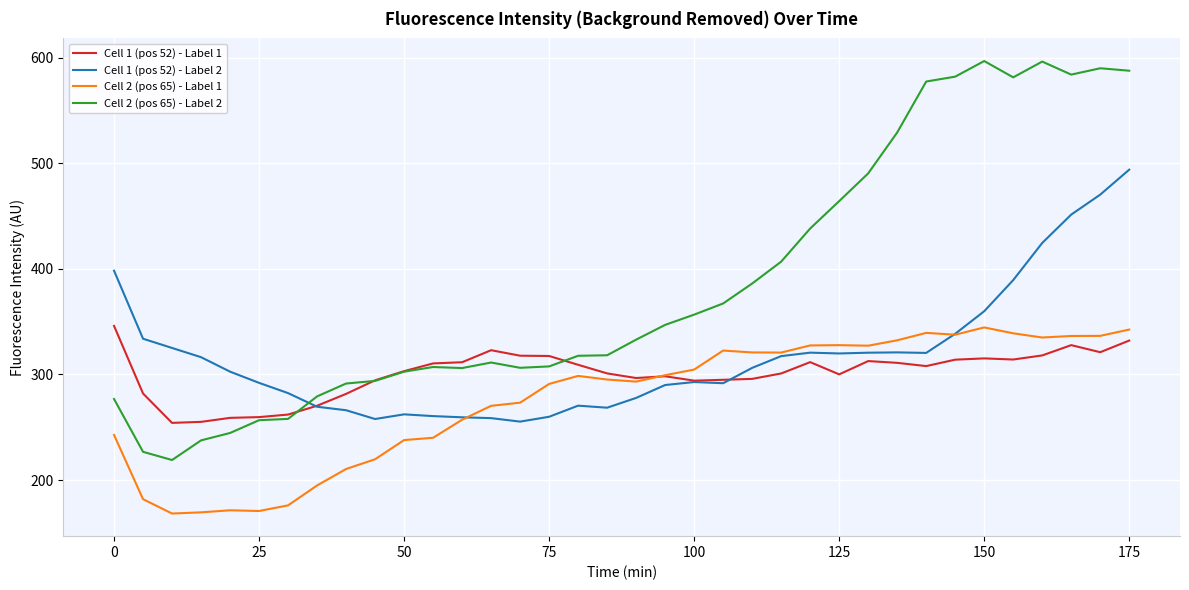

Which series has the largest total across all categories?

Cell 2 (pos 65) - Label 2